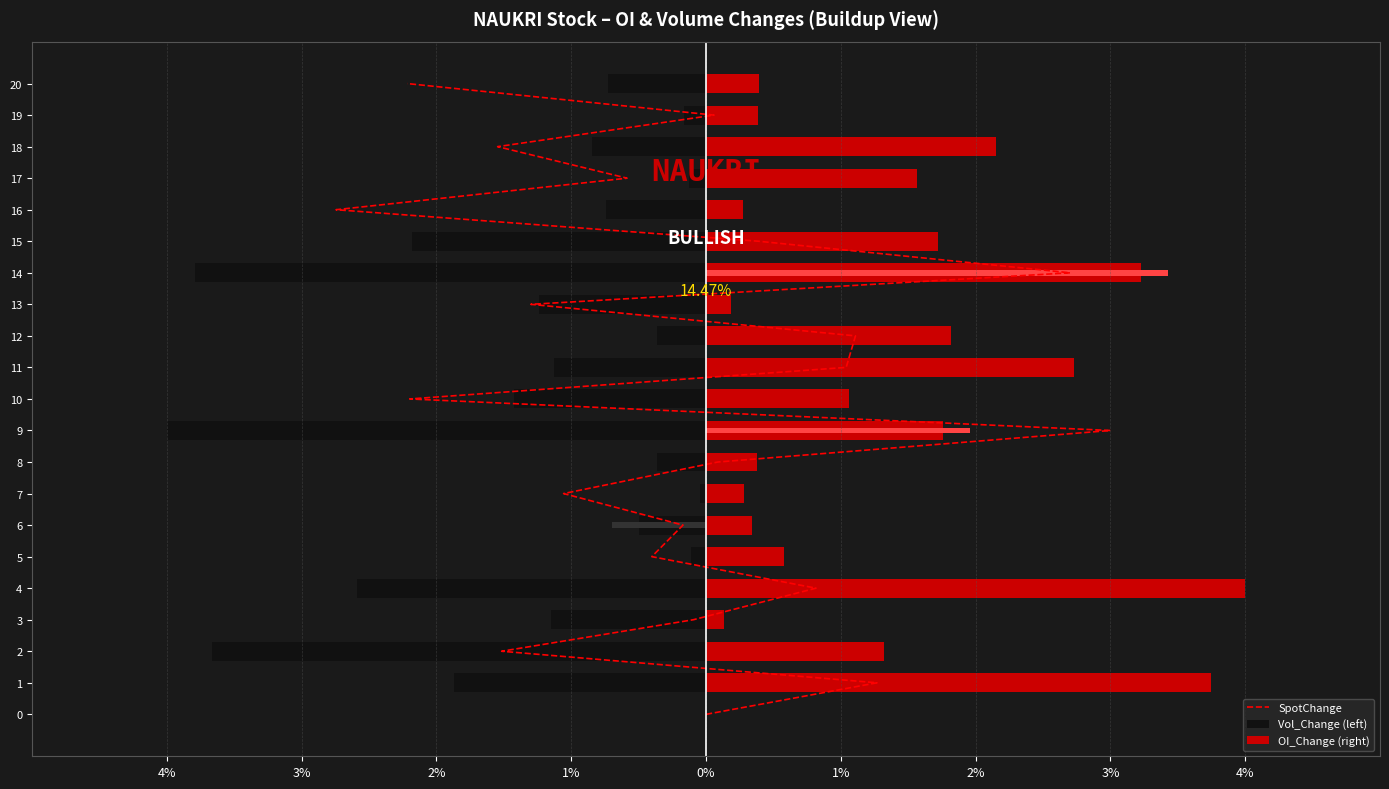

What are all the series names shown in the legend?

SpotChange, Vol_Change (left), OI_Change (right)